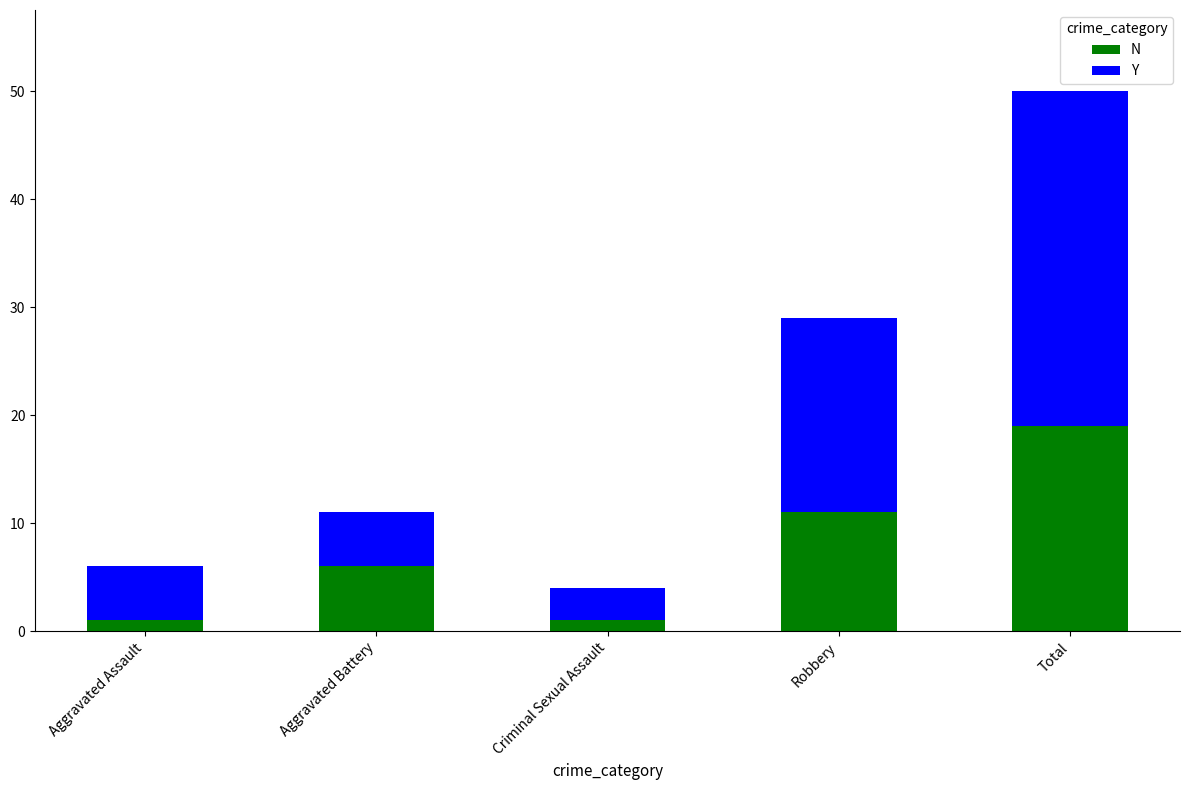

Reading right to left, transcribe the values for N.

19	11	1	6	1